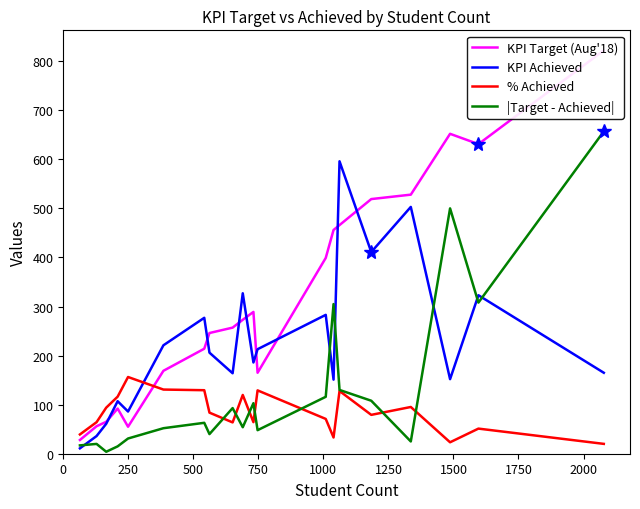

What is the average value of the |Target - Achieved| series?

134.4